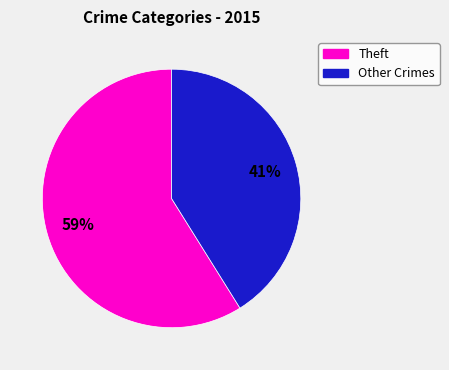

To the nearest percent, what is the average slice percentage?

50%